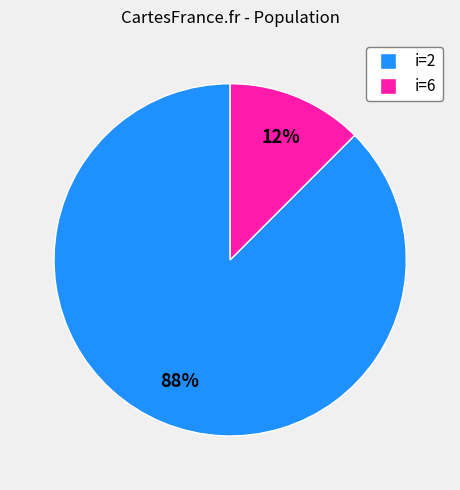

Which slice is the smallest?

i=6